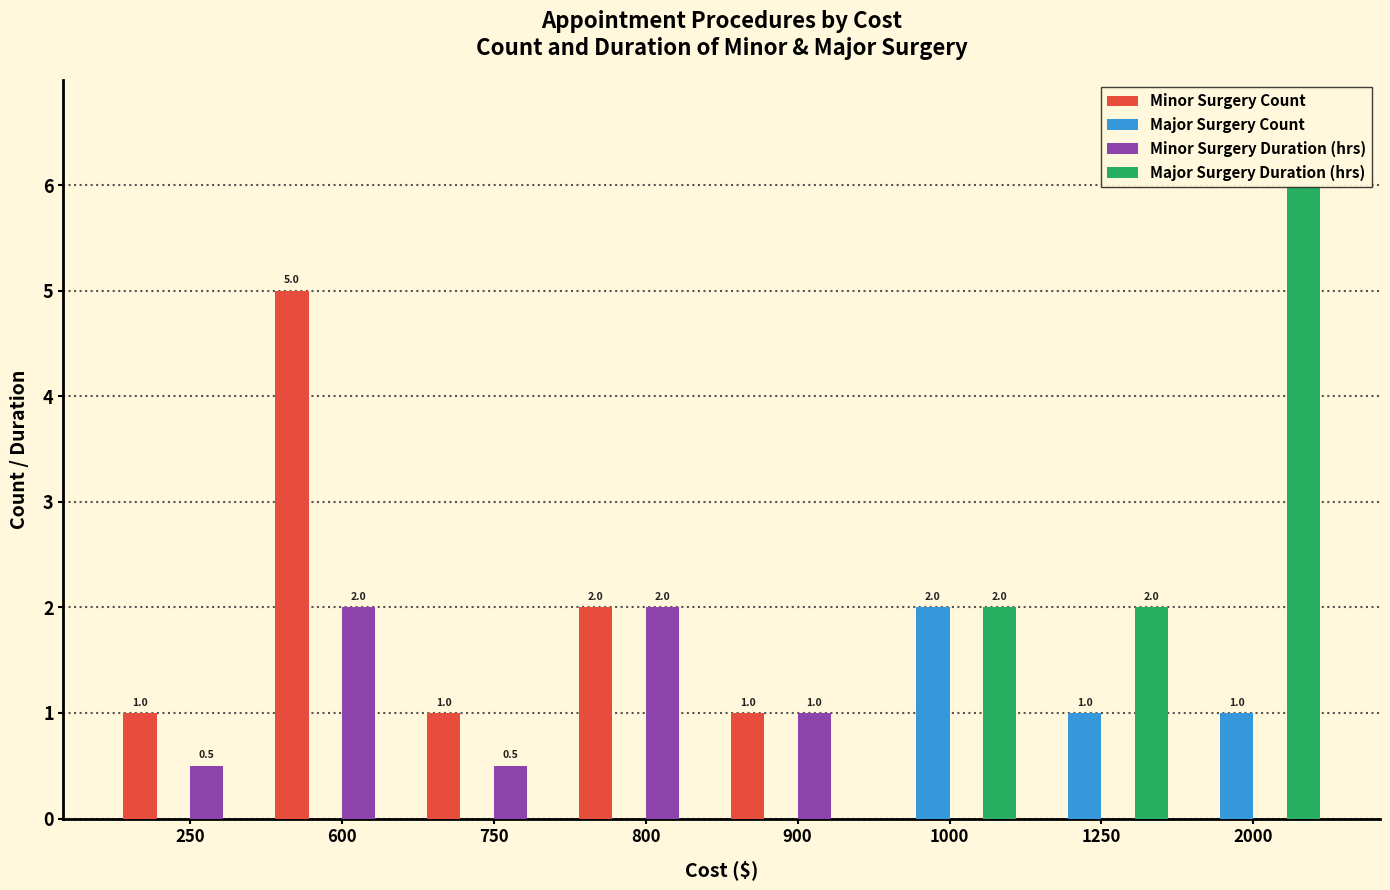

At which category does the chart reach its peak across all series?

2000